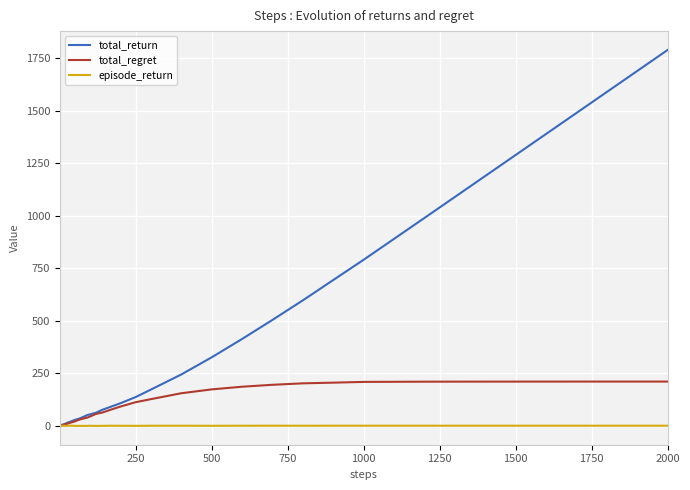

Does the chart display data point markers on the line(s)?

No